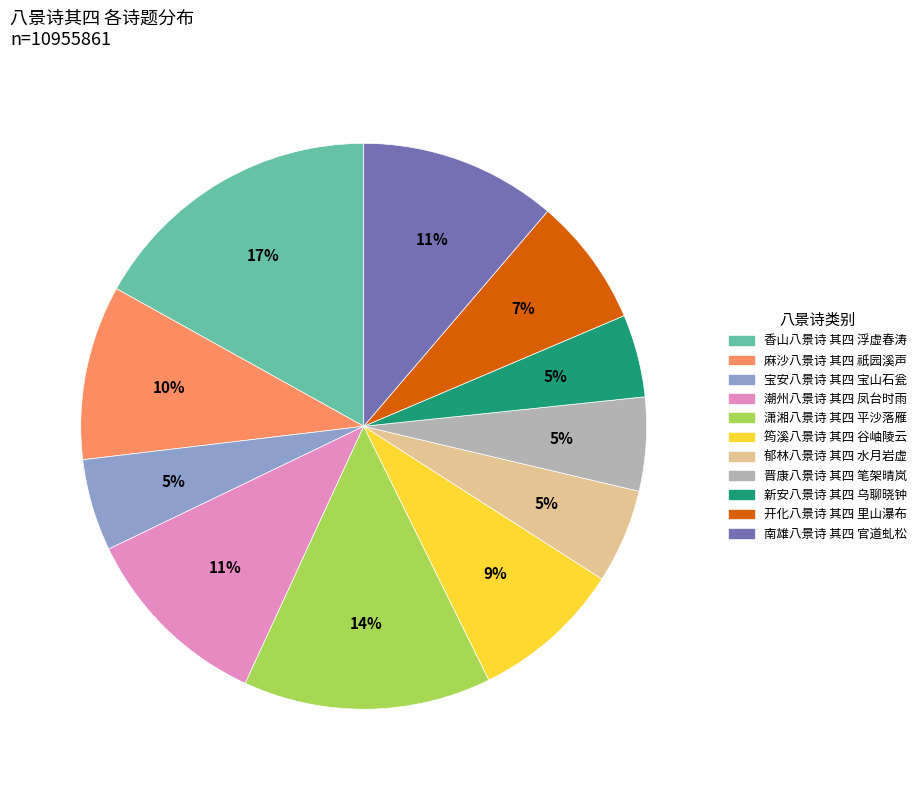

Combined, do 开化八景诗 其四 里山瀑布 and 郁林八景诗 其四 水月岩虚 account for over 50%?

No